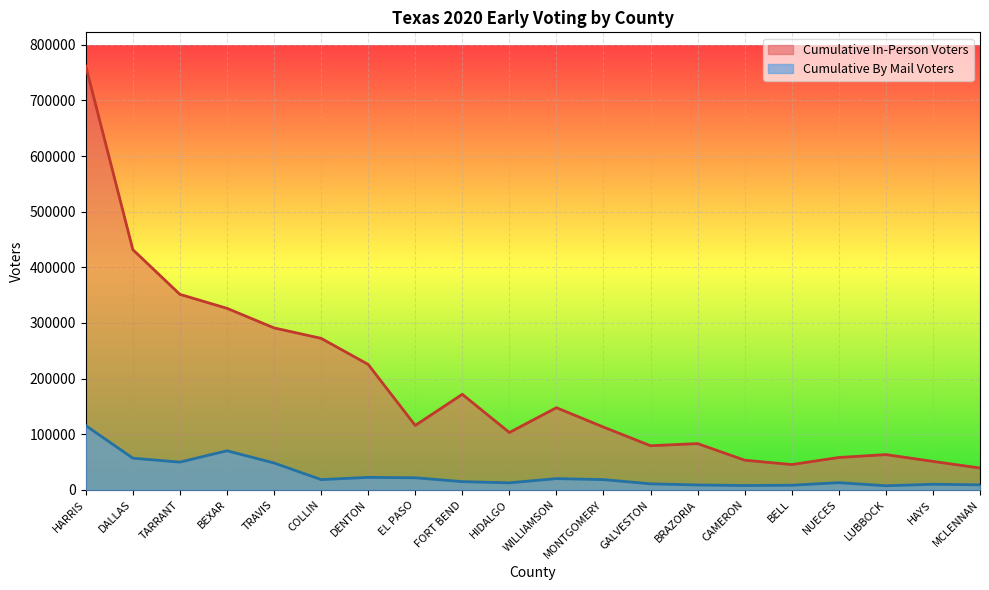

True or false: Cumulative In-Person Voters and Cumulative By Mail Voters cross at least once.

False